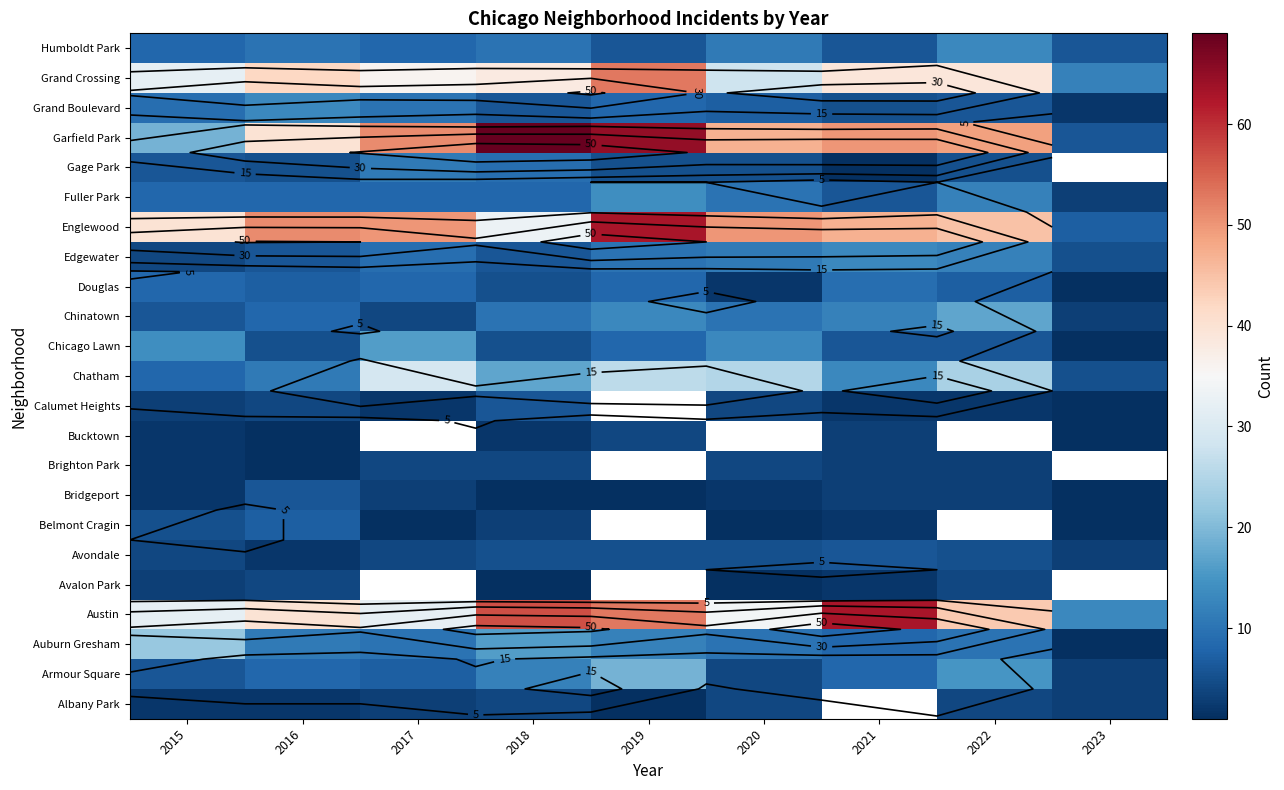

Which category has the highest value across all series?

2018